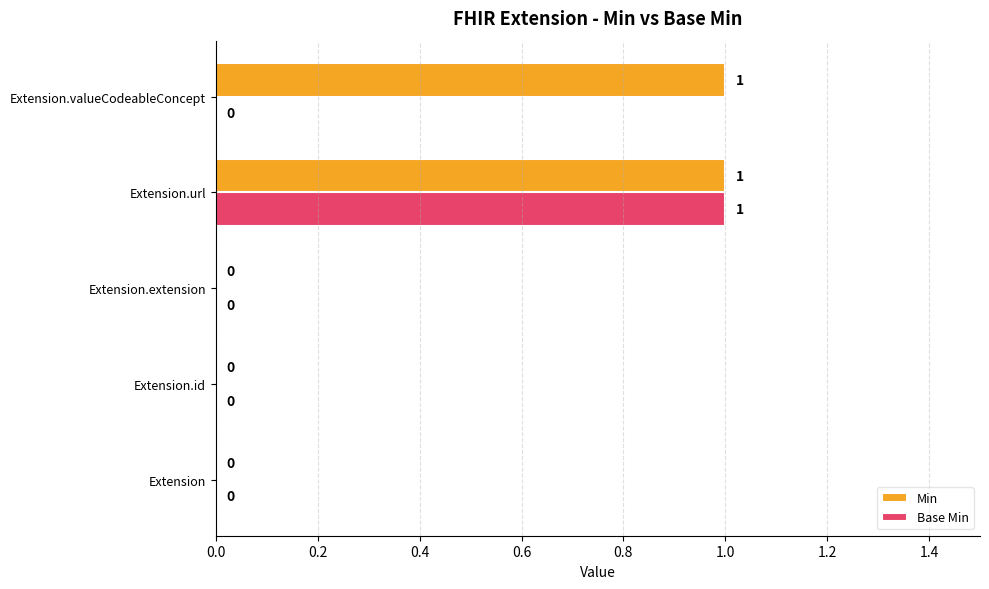

Is the value of Base Min at Extension.id greater than the value of Min at Extension.url?

No